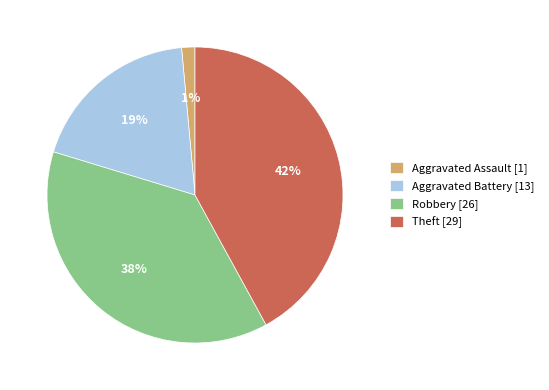

Which slice is the largest?

Theft